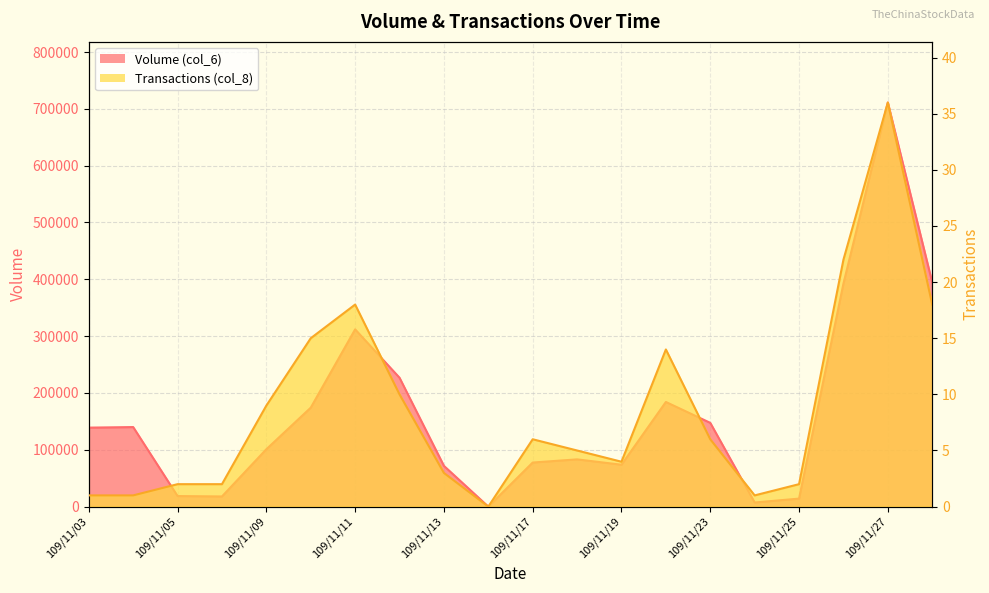

In Transactions (col_8), how many points are lower than both neighbors (excluding endpoints)?

3